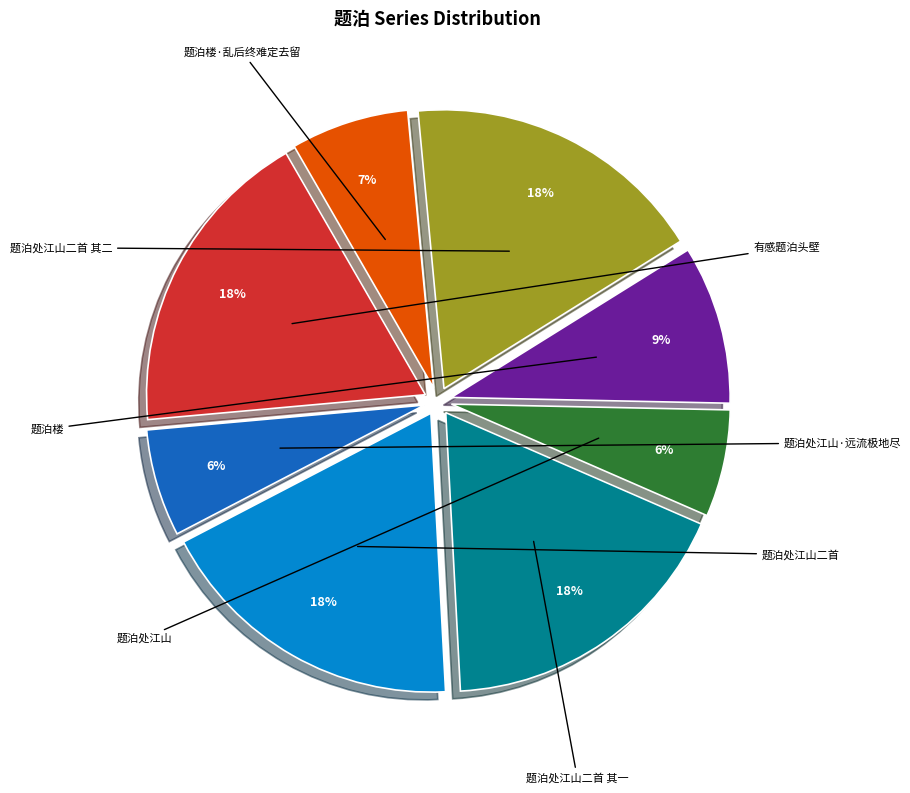

To the nearest percent, what is the difference between the 有感题泊头壁 and 题泊处江山·远流极地尽 slice percentages?

12%